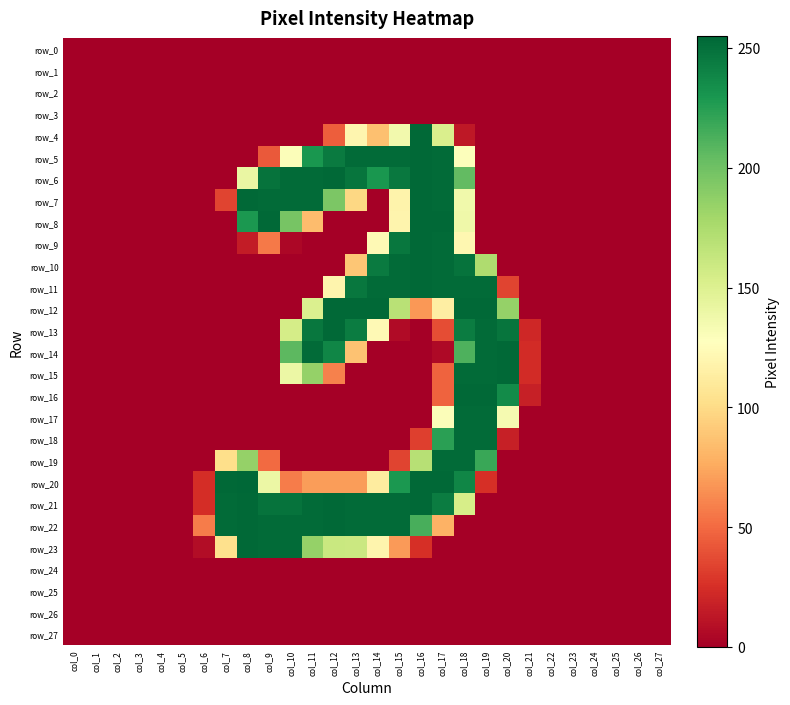

Reading right to left, list all the values displayed in this chart.

row_0: 0	0	0	0	0	0	0	0	0	0	0	0	0	0	0	0	0	0	0	0	0	0	0	0	0	0	0	0
row_1: 0	0	0	0	0	0	0	0	0	0	0	0	0	0	0	0	0	0	0	0	0	0	0	0	0	0	0	0
row_2: 0	0	0	0	0	0	0	0	0	0	0	0	0	0	0	0	0	0	0	0	0	0	0	0	0	0	0	0
row_3: 0	0	0	0	0	0	0	0	0	0	0	0	0	0	0	0	0	0	0	0	0	0	0	0	0	0	0	0
row_4: 0	0	0	0	0	0	0	0	0	13	152	254	136	86	120	45	0	0	0	0	0	0	0	0	0	0	0	0
row_5: 0	0	0	0	0	0	0	0	0	129	253	254	253	253	253	245	230	130	43	0	0	0	0	0	0	0	0	0
row_6: 0	0	0	0	0	0	0	0	0	205	253	254	246	230	248	254	253	253	249	141	0	0	0	0	0	0	0	0
row_7: 0	0	0	0	0	0	0	0	0	137	253	254	118	0	98	195	253	253	253	254	34	0	0	0	0	0	0	0
row_8: 0	0	0	0	0	0	0	0	0	138	254	254	119	0	0	0	84	197	254	229	0	0	0	0	0	0	0	0
row_9: 0	0	0	0	0	0	0	0	0	121	253	254	247	123	0	0	0	4	56	15	0	0	0	0	0	0	0	0
row_10: 0	0	0	0	0	0	0	0	174	249	253	254	253	245	89	0	0	0	0	0	0	0	0	0	0	0	0	0
row_11: 0	0	0	0	0	0	0	34	253	253	253	254	253	253	247	119	0	0	0	0	0	0	0	0	0	0	0	0
row_12: 0	0	0	0	0	0	0	185	254	254	114	68	169	254	254	254	151	0	0	0	0	0	0	0	0	0	0	0
row_13: 0	0	0	0	0	0	21	248	253	244	38	0	6	123	244	254	247	155	0	0	0	0	0	0	0	0	0	0
row_14: 0	0	0	0	0	0	23	254	253	212	5	0	0	0	87	239	253	207	0	0	0	0	0	0	0	0	0	0
row_15: 0	0	0	0	0	0	23	254	253	253	47	0	0	0	0	59	185	140	0	0	0	0	0	0	0	0	0	0
row_16: 0	0	0	0	0	0	17	236	254	254	47	0	0	0	0	0	0	0	0	0	0	0	0	0	0	0	0	0
row_17: 0	0	0	0	0	0	0	134	253	253	130	0	0	0	0	0	0	0	0	0	0	0	0	0	0	0	0	0
row_18: 0	0	0	0	0	0	0	17	253	253	224	32	0	0	0	0	0	0	0	0	0	0	0	0	0	0	0	0
row_19: 0	0	0	0	0	0	0	0	219	253	253	170	34	0	0	0	0	0	50	185	102	0	0	0	0	0	0	0
row_20: 0	0	0	0	0	0	0	0	25	239	254	254	229	112	70	70	70	57	140	255	254	24	0	0	0	0	0	0
row_21: 0	0	0	0	0	0	0	0	0	154	244	254	253	253	253	254	253	249	249	254	253	24	0	0	0	0	0	0
row_22: 0	0	0	0	0	0	0	0	0	0	79	214	253	253	253	254	253	253	253	254	253	57	0	0	0	0	0	0
row_23: 0	0	0	0	0	0	0	0	0	0	0	25	69	119	160	161	185	253	253	254	103	7	0	0	0	0	0	0
row_24: 0	0	0	0	0	0	0	0	0	0	0	0	0	0	0	0	0	0	0	0	0	0	0	0	0	0	0	0
row_25: 0	0	0	0	0	0	0	0	0	0	0	0	0	0	0	0	0	0	0	0	0	0	0	0	0	0	0	0
row_26: 0	0	0	0	0	0	0	0	0	0	0	0	0	0	0	0	0	0	0	0	0	0	0	0	0	0	0	0
row_27: 0	0	0	0	0	0	0	0	0	0	0	0	0	0	0	0	0	0	0	0	0	0	0	0	0	0	0	0